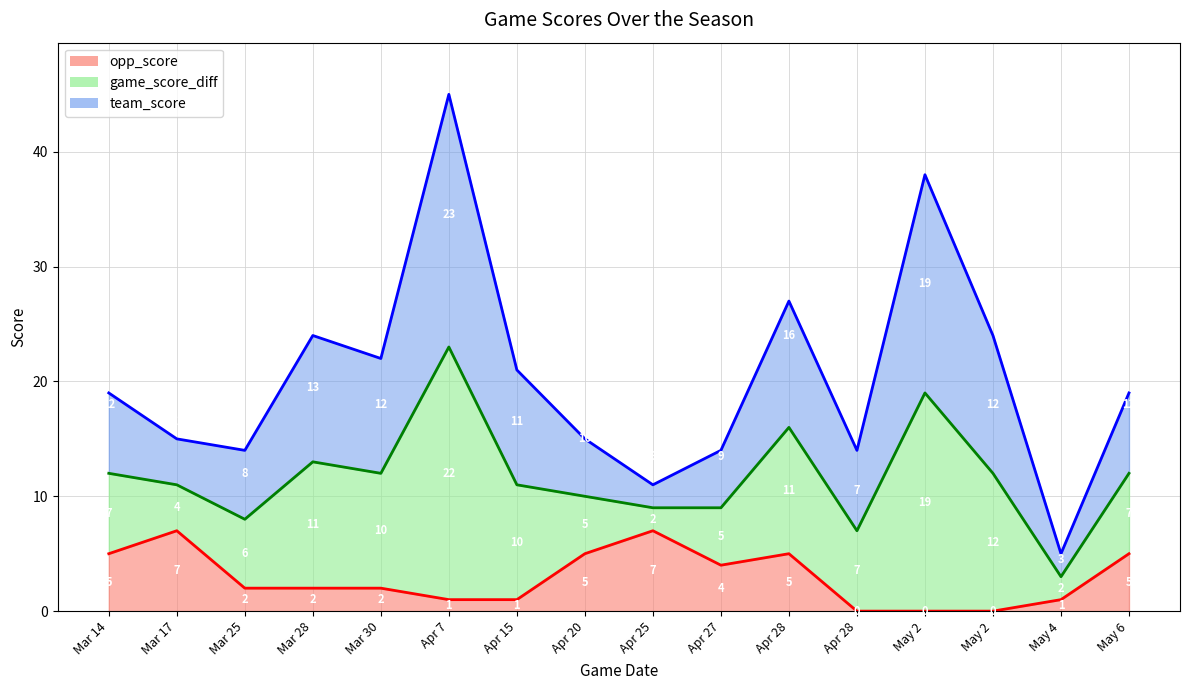

True or false: team_score and opp_score cross at least once.

False